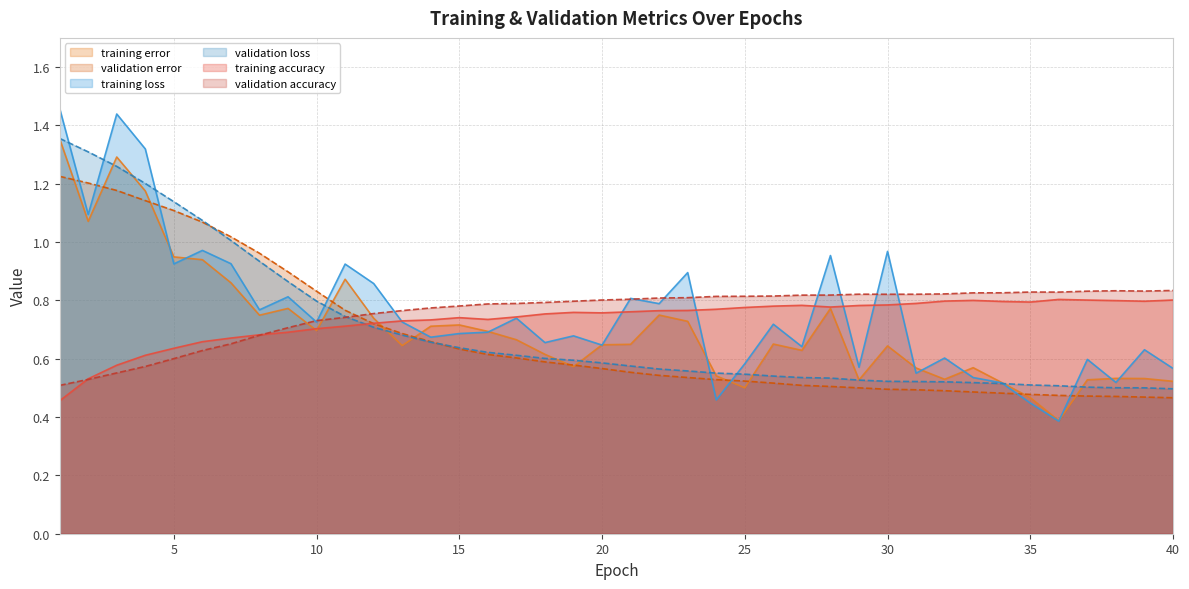

Does the chart have visible grid lines?

Yes